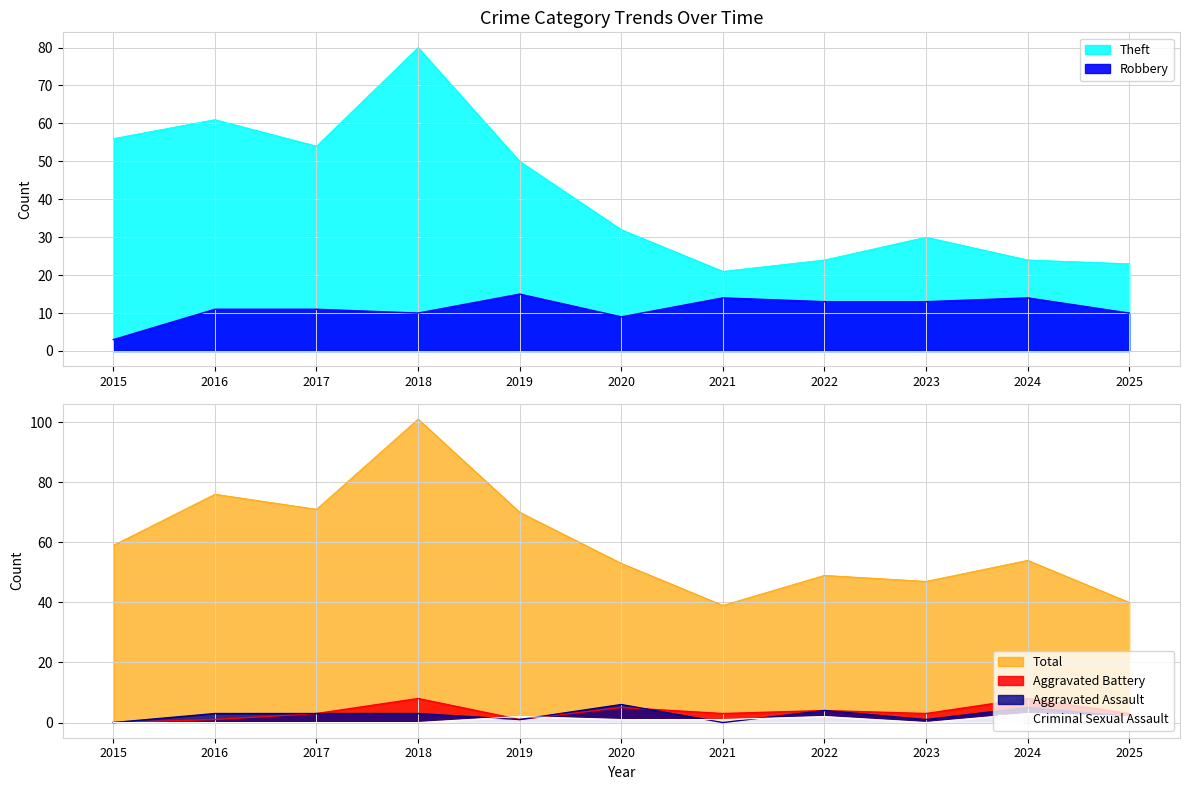

Which category has the lowest value in the Criminal Sexual Assault series?

2015